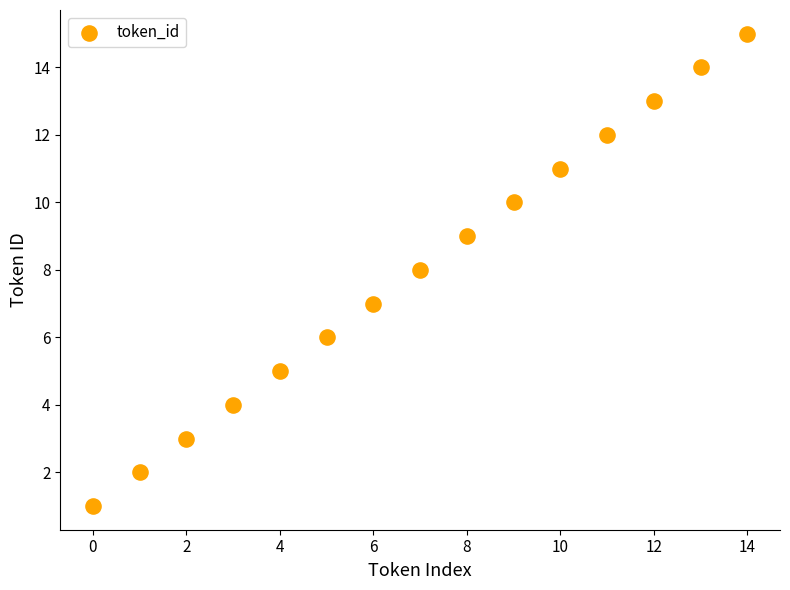

What is the range of Y values (max minus min)?

14